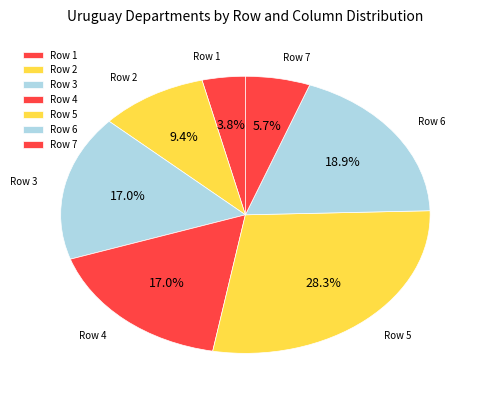

How many segments does this pie chart have?

7